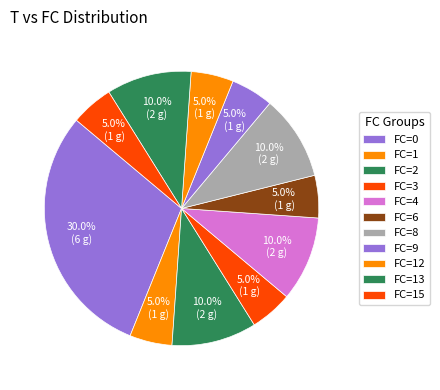

Does any single category account for the majority?

No